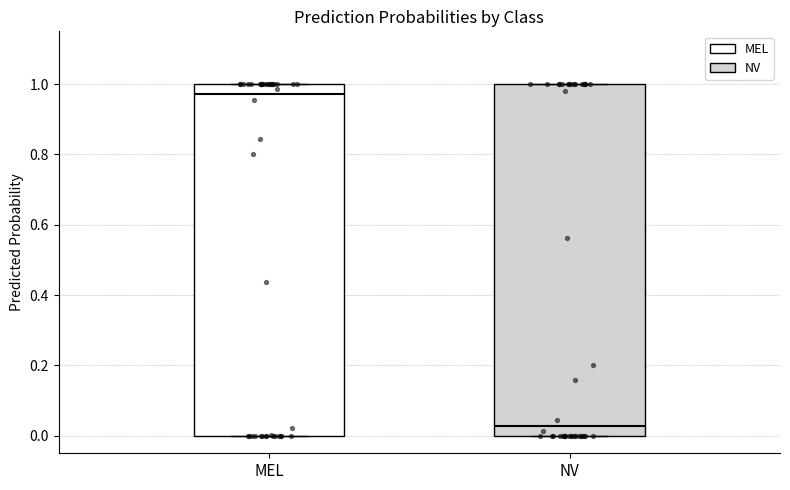

Which box's median line is the lowest?

NV